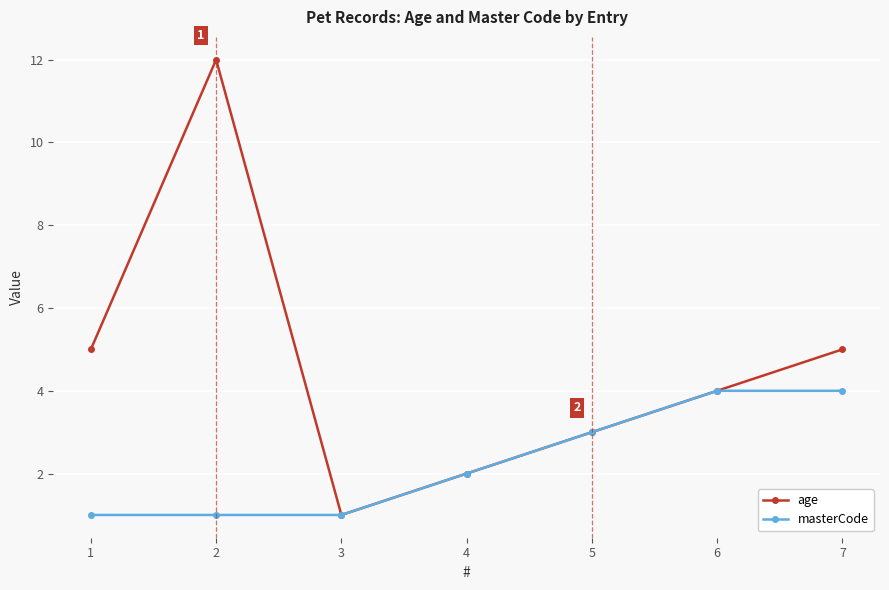

Is it true that age equals 7 at 1?

False